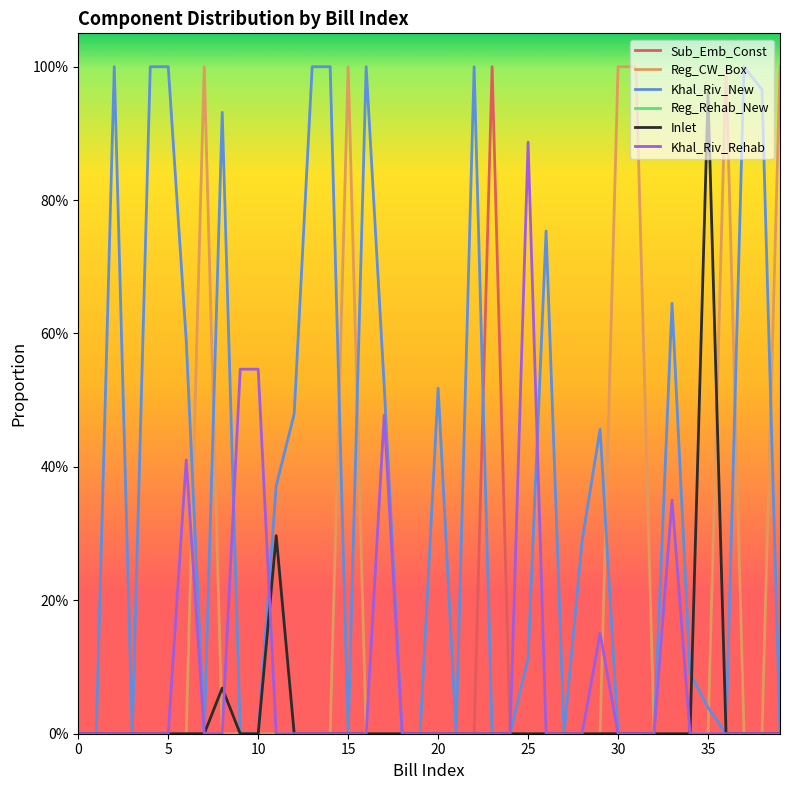

Reading left to right, extract all data points from this chart.

Sub_Emb_Const: 0.0	0.0	0.0	0.0	0.0	0.0	0.0	0.0	0.0	0.0	0.0	0.0	0.0	0.0	0.0	0.0	0.0	0.0	0.0	0.0	0.0	0.0	0.0	1.0	0.0	0.0	0.0	0.0	0.0	0.0	0.0	0.0	0.0	0.0	0.0	0.0	0.0	0.0	0.0	0.0
Reg_CW_Box: 0.0	0.0	0.0	0.0	0.0	0.0	0.0	1.0	0.0	0.0	0.0	0.0	0.0	0.0	0.0	1.0	0.0	0.0	0.0	0.0	0.0	0.0	0.0	0.0	0.0	0.0	0.0	0.0	0.0	0.0	1.0	1.0	0.0	0.0	0.0	0.0	1.0	0.0	0.0	1.0
Khal_Riv_New: 0.0	0.0	1.0	0.0	1.0	1.0	0.6	0.0	0.9	0.0	0.0	0.4	0.5	1.0	1.0	0.0	1.0	0.5	0.0	0.0	0.5	0.0	1.0	0.0	0.0	0.1	0.8	0.0	0.3	0.5	0.0	0.0	0.0	0.6	0.1	0.0	0.0	1.0	1.0	0.0
Reg_Rehab_New: 0.0	0.0	0.0	0.0	0.0	0.0	0.0	0.0	0.0	0.0	0.0	0.0	0.0	0.0	0.0	0.0	0.0	0.0	0.0	0.0	0.0	0.0	0.0	0.0	0.0	0.0	0.0	0.0	0.0	0.0	0.0	0.0	0.0	0.0	0.0	0.0	0.0	0.0	0.0	0.0
Inlet: 0.0	0.0	0.0	0.0	0.0	0.0	0.0	0.0	0.1	0.0	0.0	0.3	0.0	0.0	0.0	0.0	0.0	0.0	0.0	0.0	0.0	0.0	0.0	0.0	0.0	0.0	0.0	0.0	0.0	0.0	0.0	0.0	0.0	0.0	0.0	1.0	0.0	0.0	0.0	0.0
Khal_Riv_Rehab: 0.0	0.0	0.0	0.0	0.0	0.0	0.4	0.0	0.0	0.5	0.5	0.0	0.0	0.0	0.0	0.0	0.0	0.5	0.0	0.0	0.0	0.0	0.0	0.0	0.0	0.9	0.0	0.0	0.0	0.2	0.0	0.0	0.0	0.4	0.0	0.0	0.0	0.0	0.0	0.0